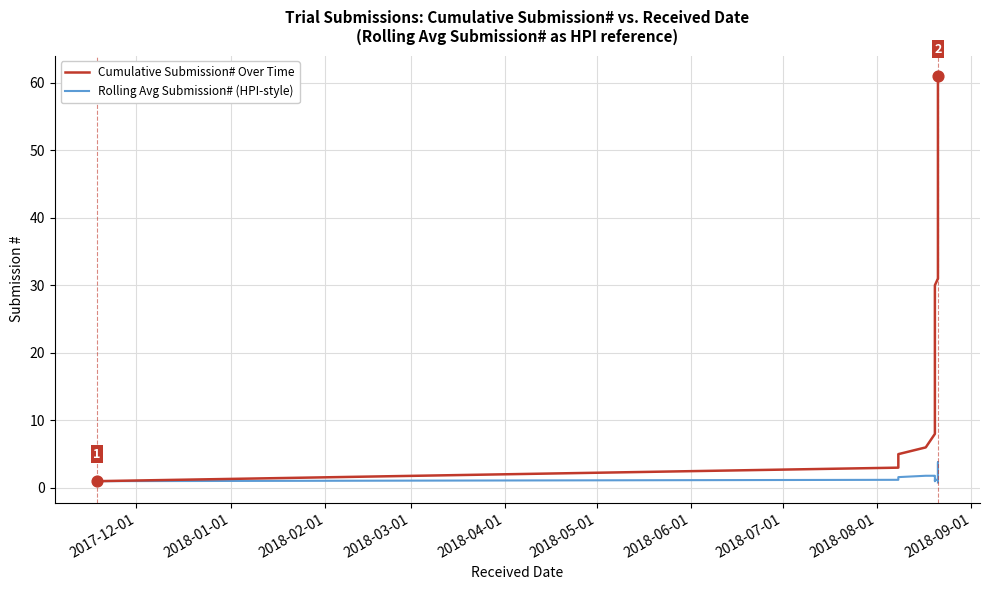

Which series reaches the minimum Y coordinate?

Rolling Avg Submission# (HPI-style)